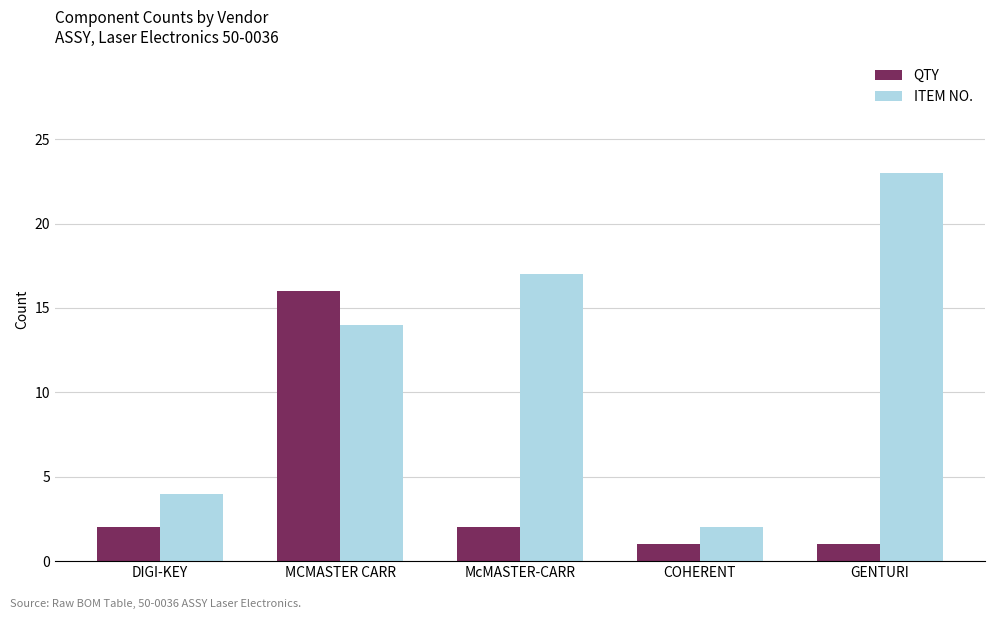

How many categories are shown in the chart?

5